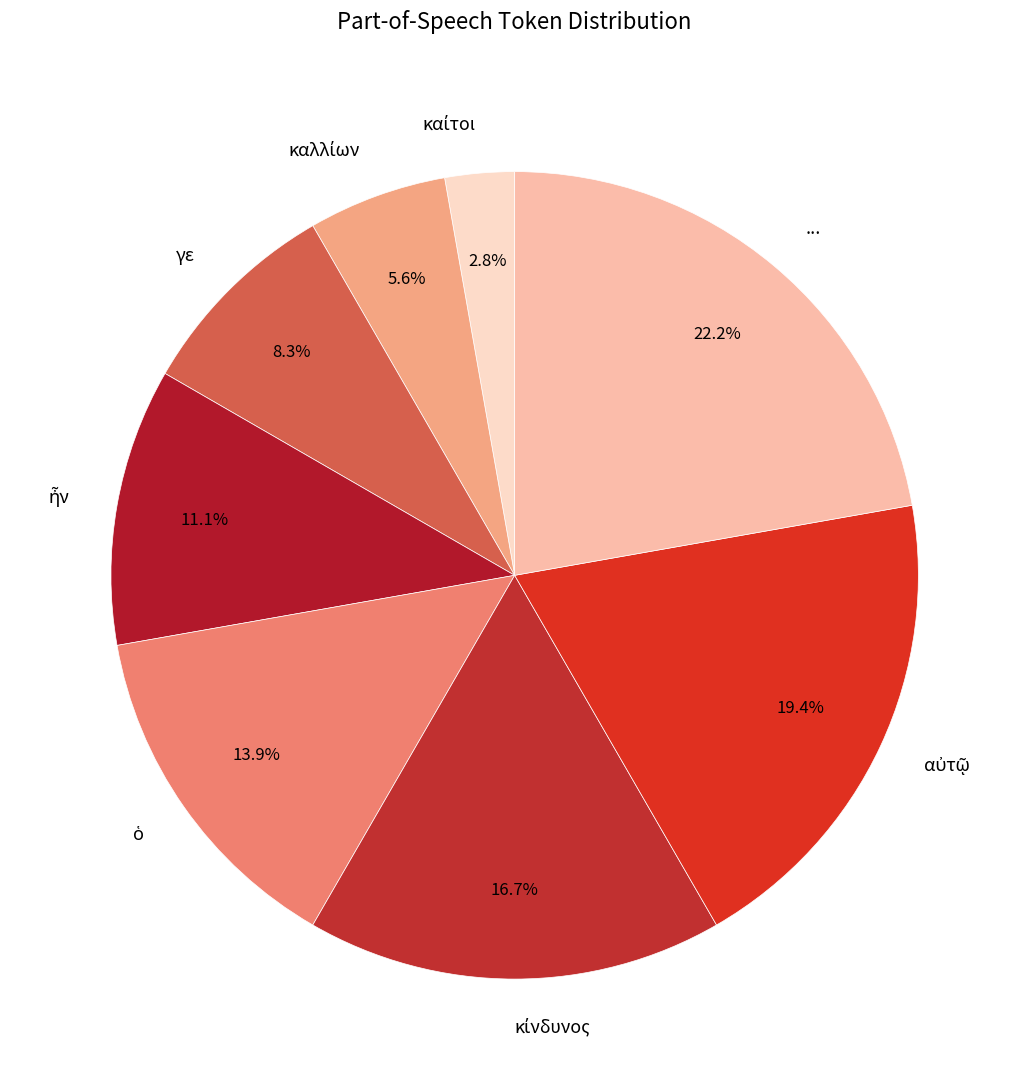

Does any single category account for the majority?

No